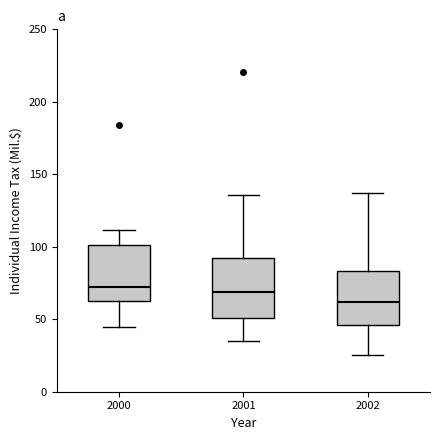

Where is the upper edge of the box at x = 2002 on the y-axis? The values are not printed on the chart, so give them approximately, as read against the axis.

85